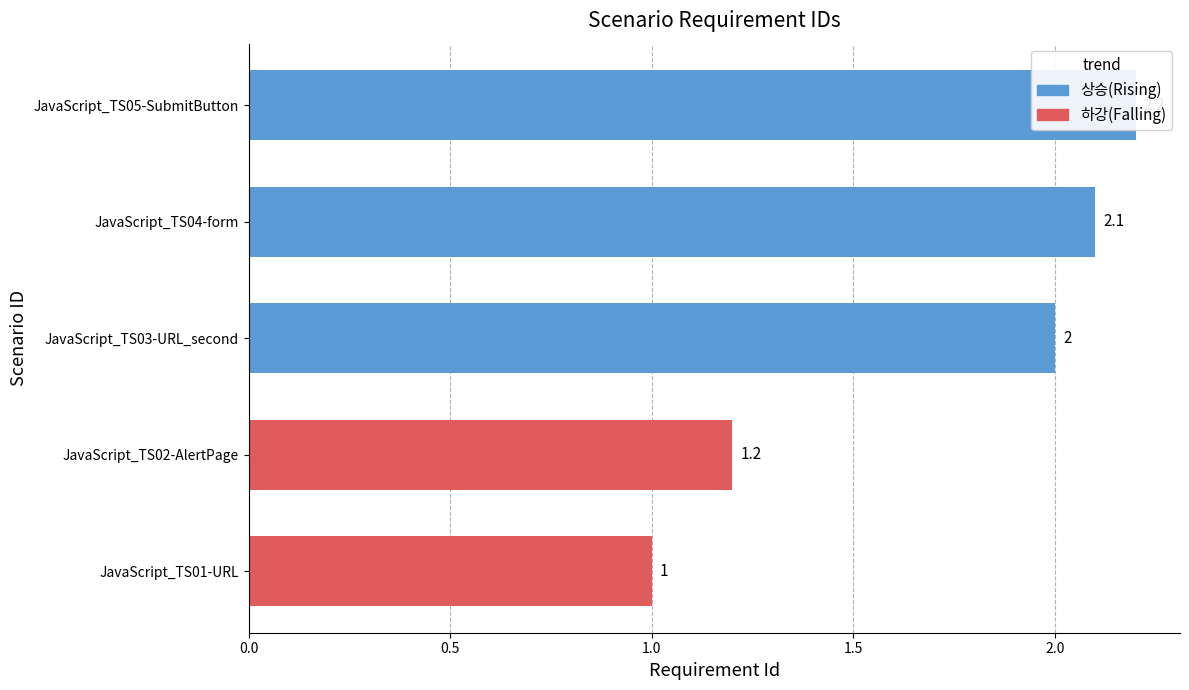

Count the number of categories in the chart.

5